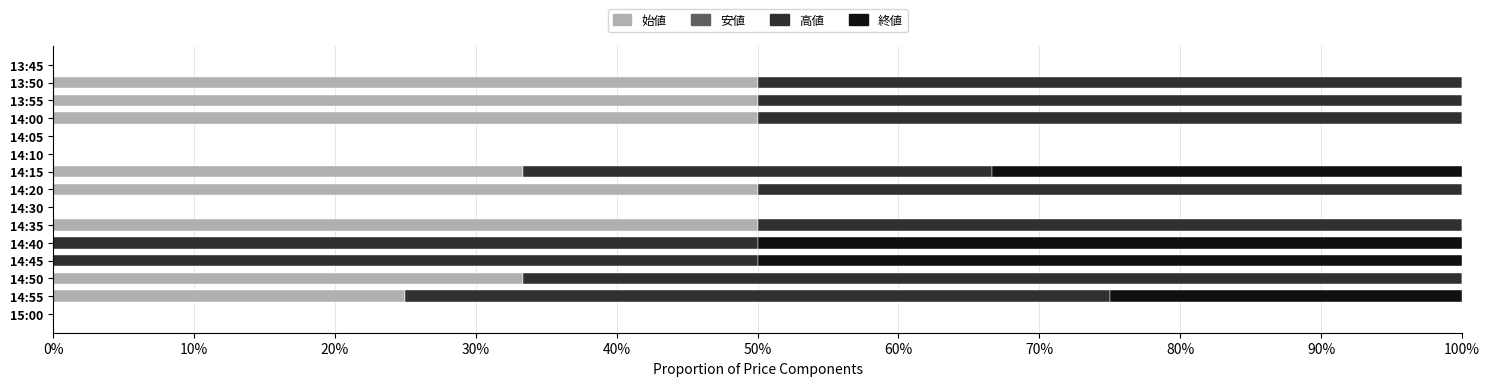

What are all the series names shown in the legend?

始値, 安値, 高値, 終値